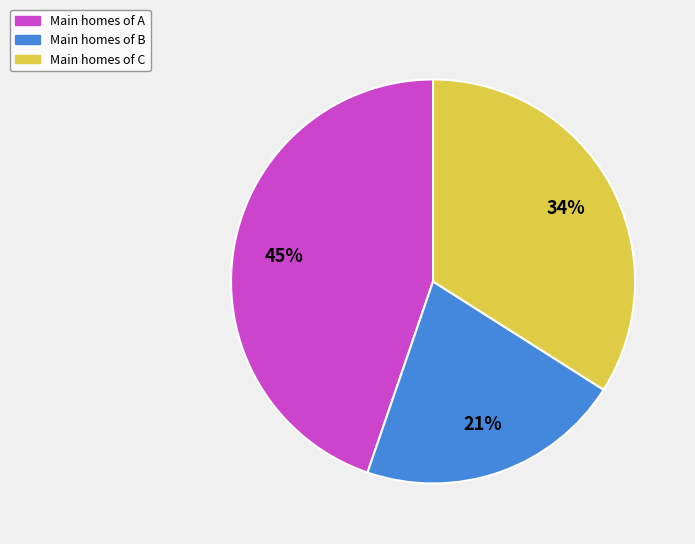

To the nearest percent, what is the average slice percentage?

33%